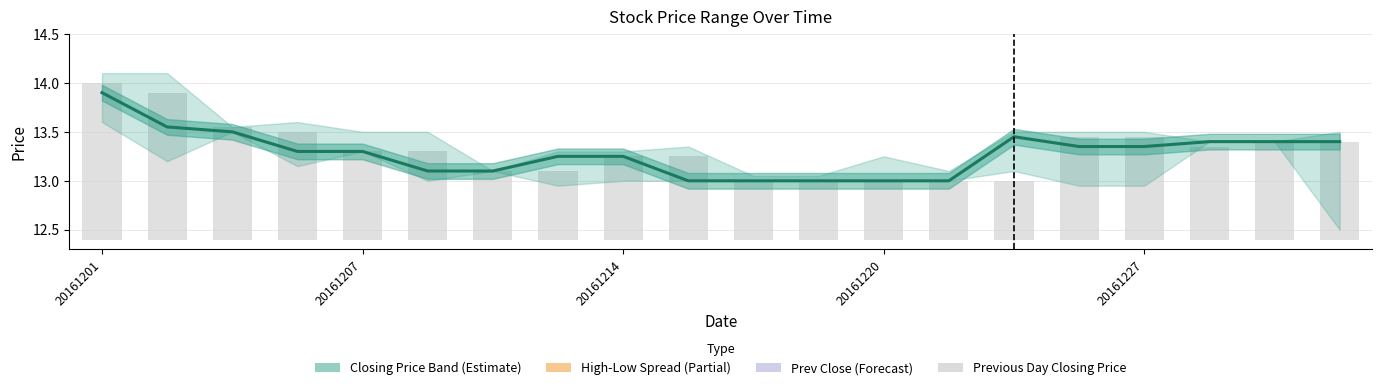

What is the difference between the Closing Price values at 17 and 8?

0.2